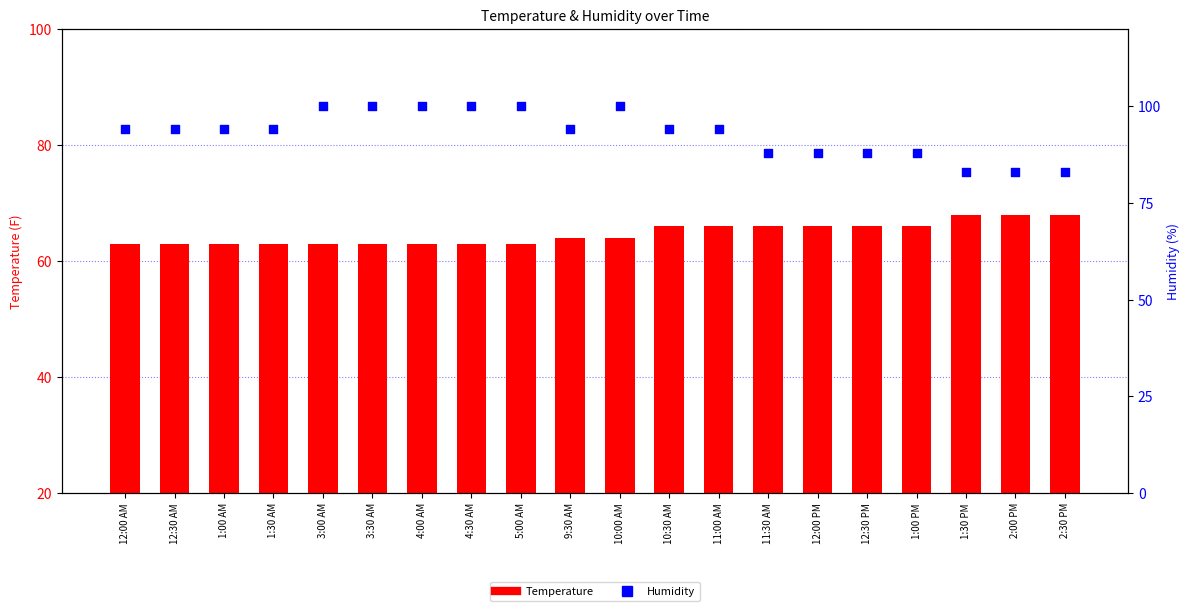

What is the total value across all series at 12:00 AM?

157